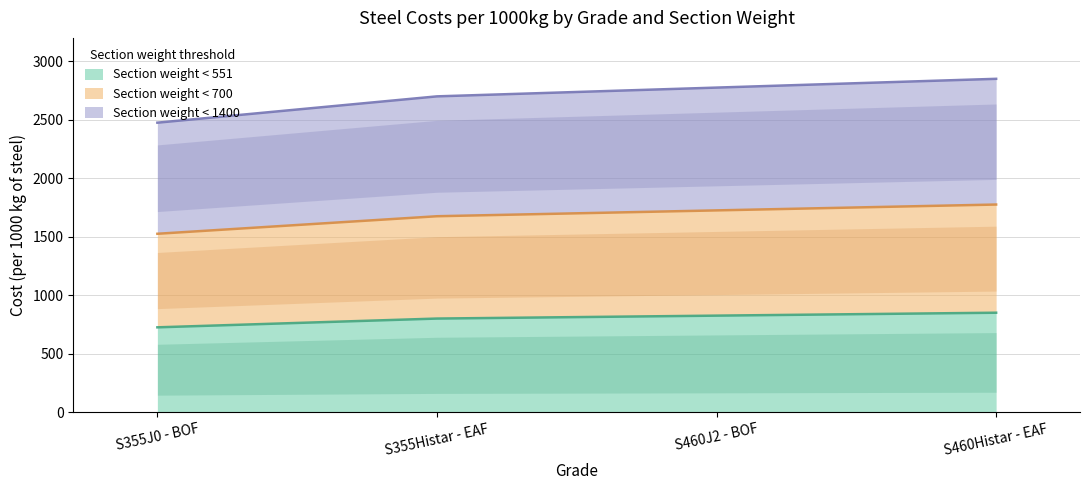

The value of Section weight < 1400 at S460Histar - EAF is 2850. True or false?

True